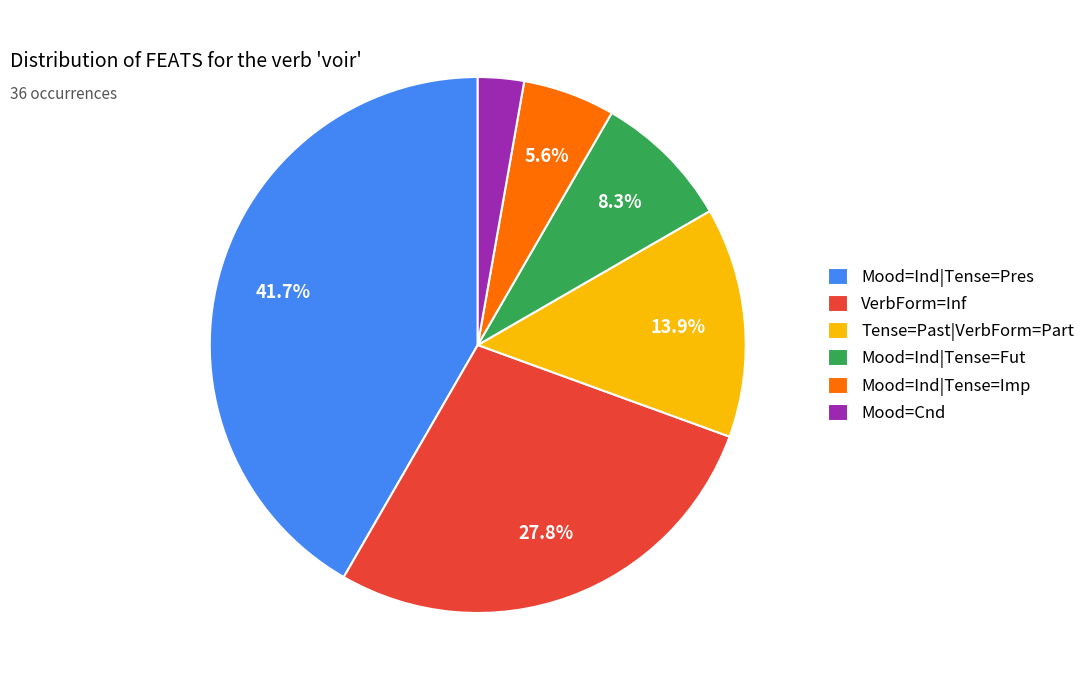

Do Mood=Ind|Tense=Pres and Tense=Past|VerbForm=Part together represent more than half of the pie?

Yes